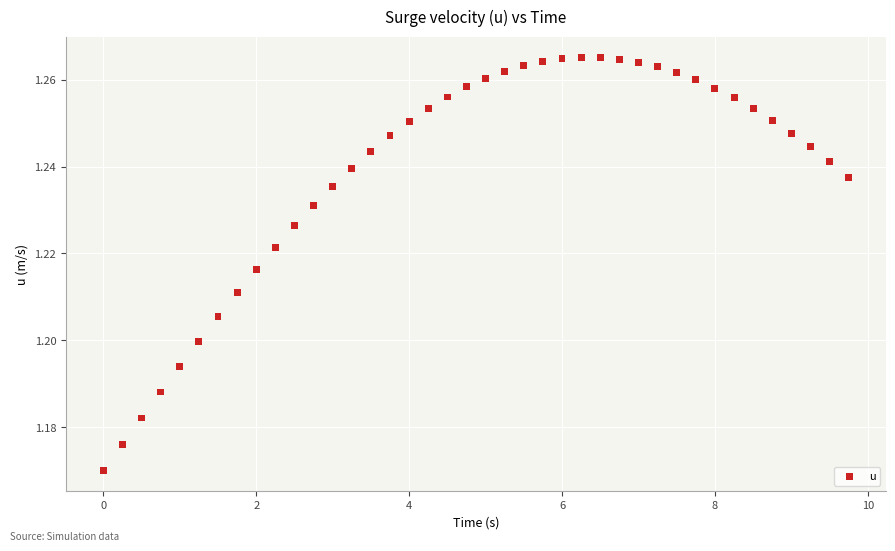

What is the range of X values (max minus min)?

9.8